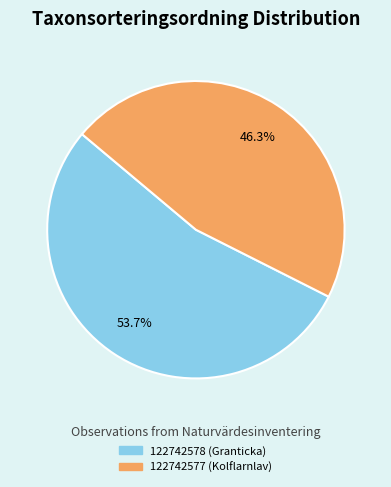

To the nearest percent, what percentage of the pie is 122742577 (Kolflarnlav)?

46%